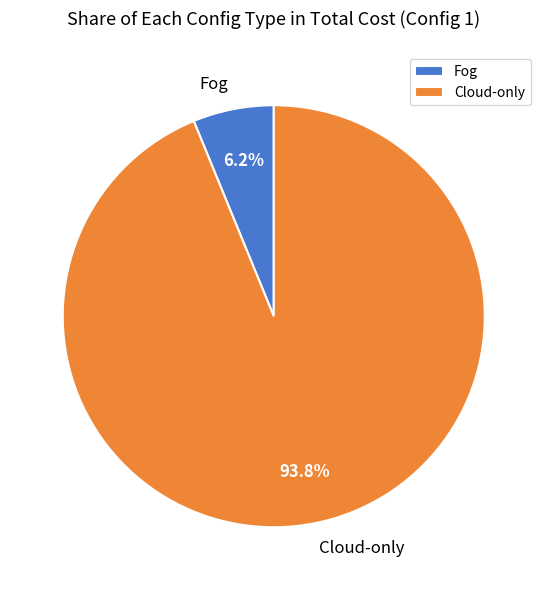

To the nearest percent, what is the difference between the largest and smallest slice percentages?

88%